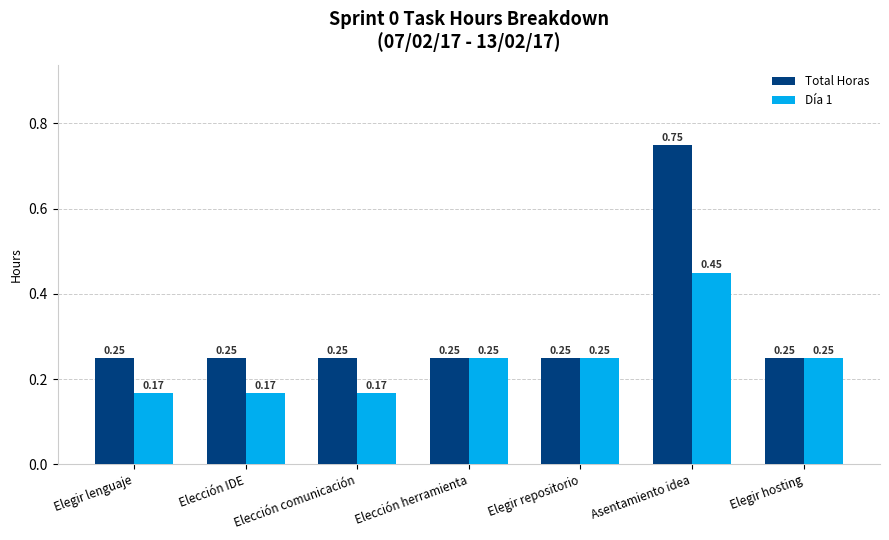

At which category is the sum across all series the highest?

Asentamiento idea